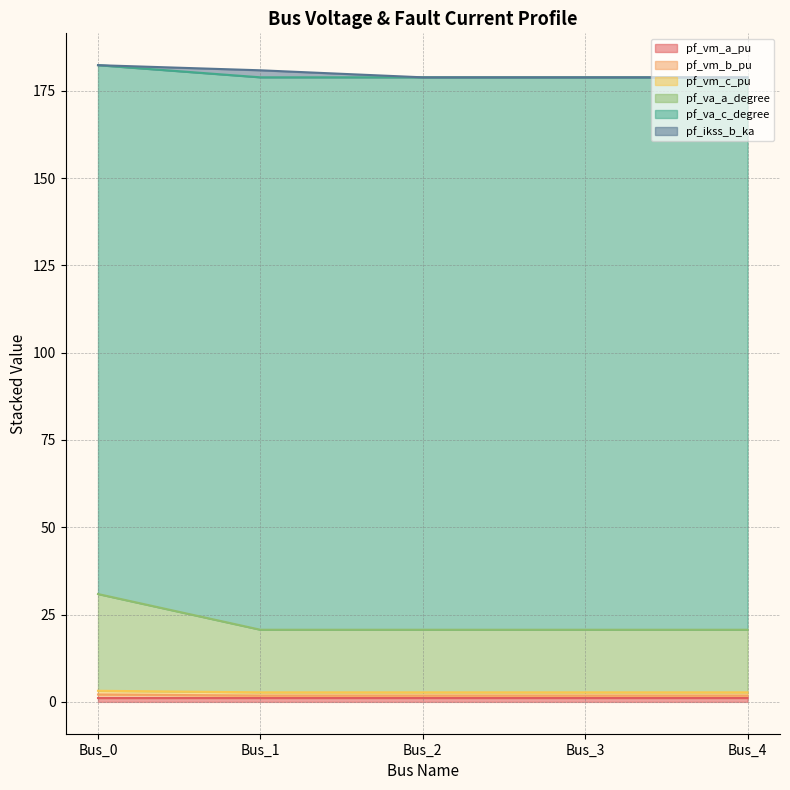

Which has a higher value, Bus_2 or Bus_0?

Bus_2